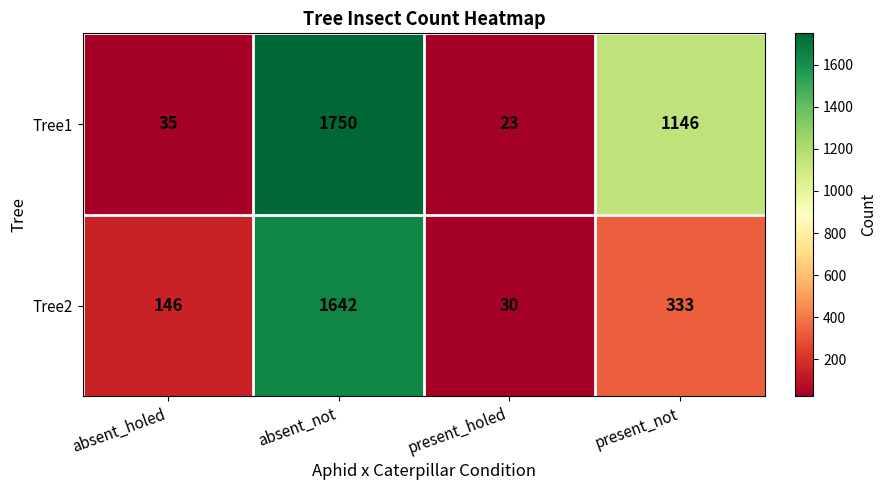

Reading left to right, transcribe all the data shown in this chart.

Tree1: 35	1750	23	1146
Tree2: 146	1642	30	333